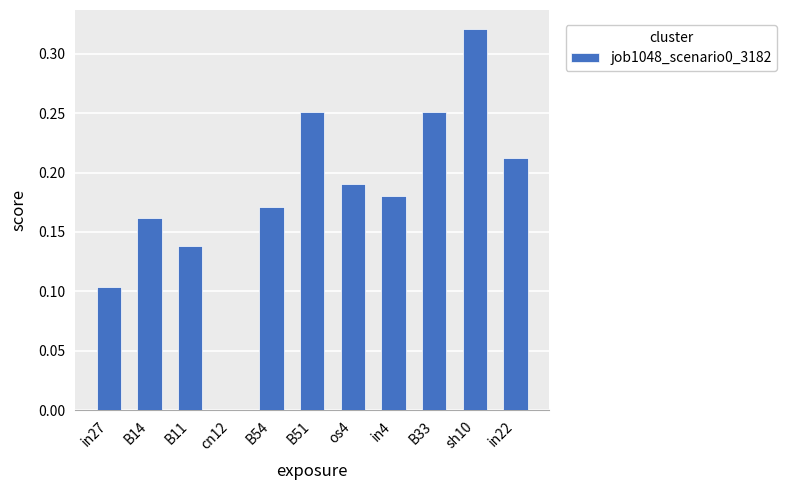

What is the sum of all values?

2.0